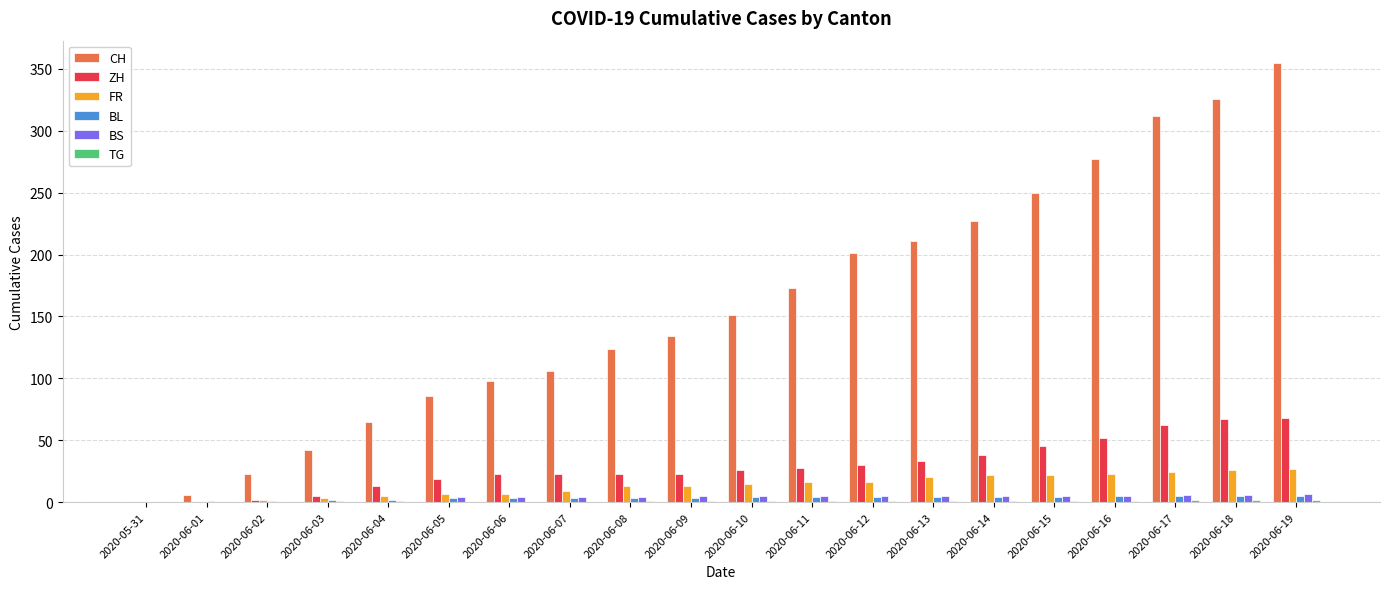

Which series changed the most between 2020-06-05 and 2020-06-16?

CH